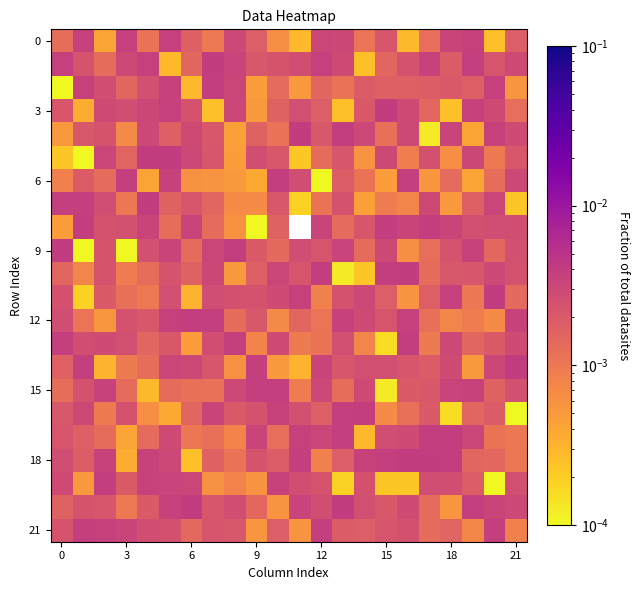

At which category does the chart reach its peak across all series?

11